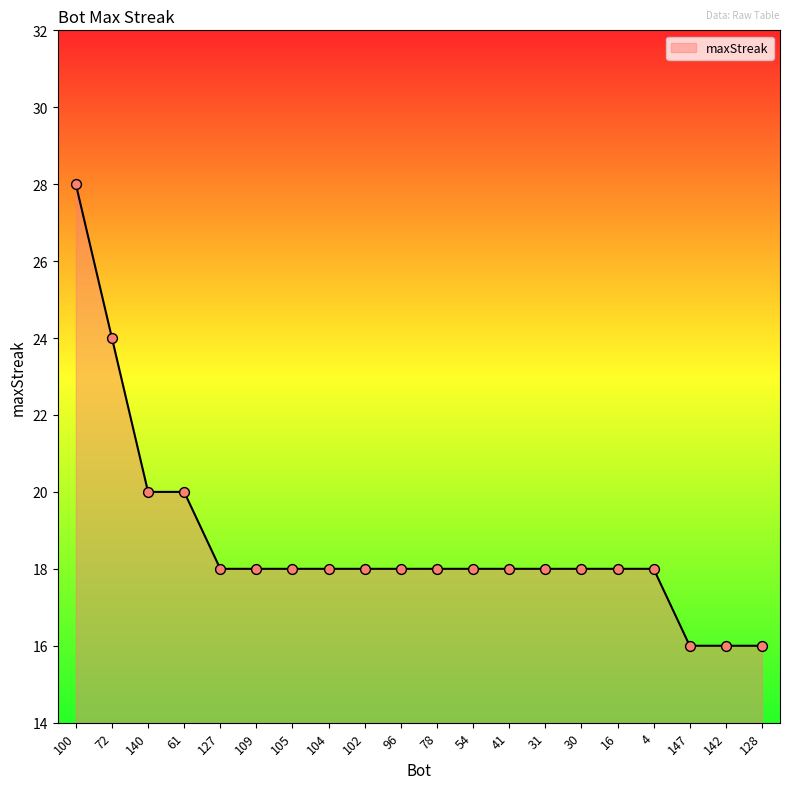

Between 142 and 4, which is larger?

4